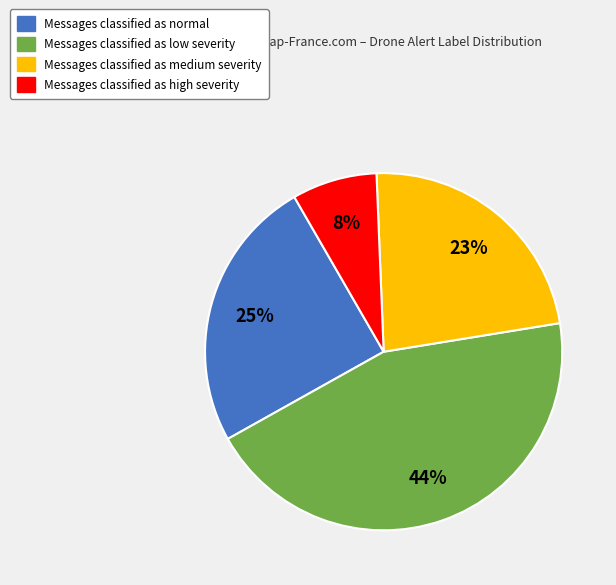

Is there a majority slice in this chart?

No